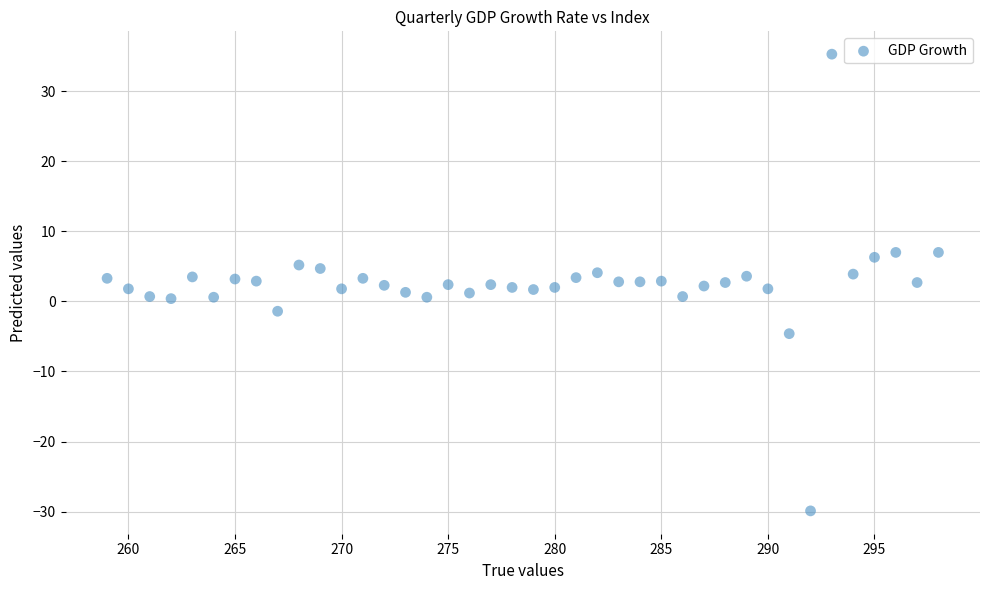

What is the range of X values (max minus min)?

39.0